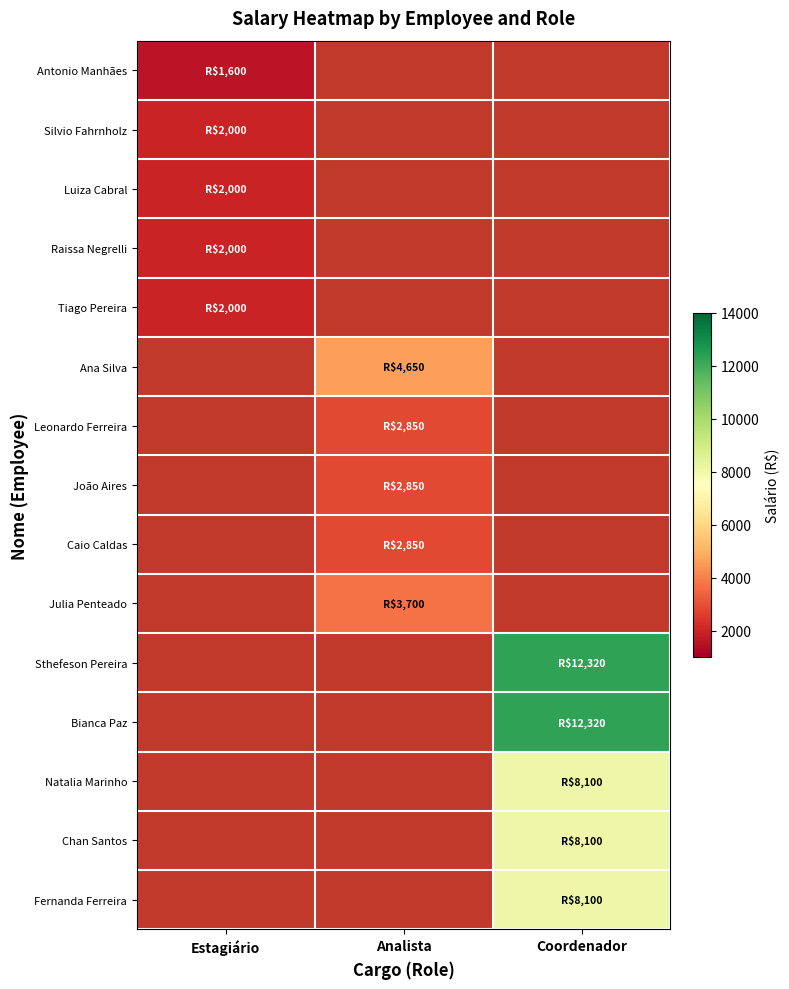

What is the spread (max minus min) of values at Estagiário?

400.0